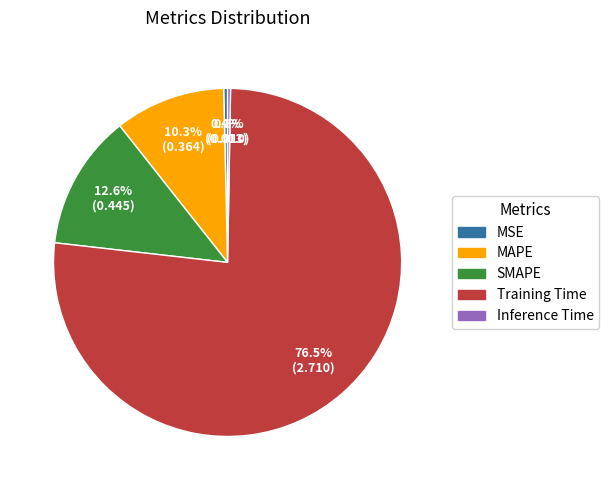

Which slice is the largest?

Training Time